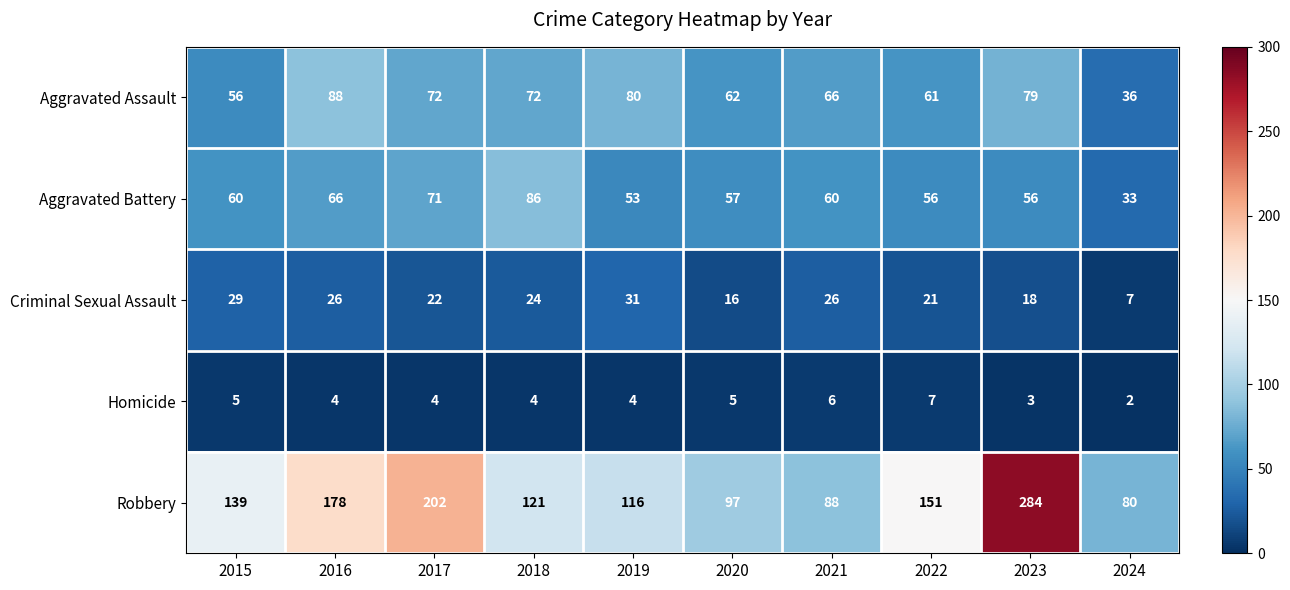

How many series are shown in this chart?

5